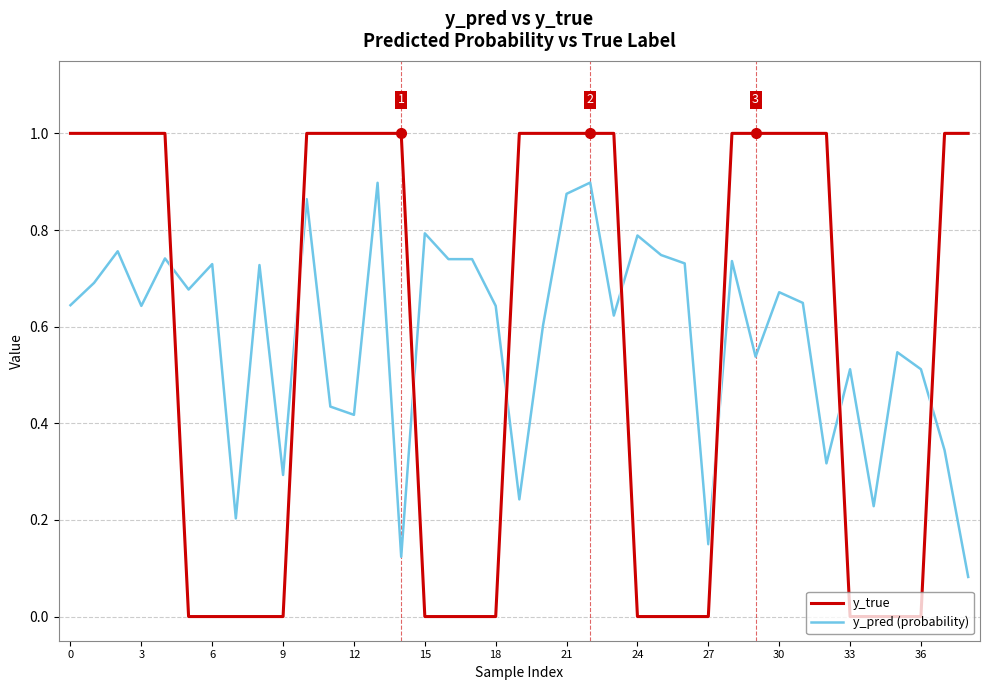

List the series in order of their overall mean, highest first.

y_pred (probability), y_true